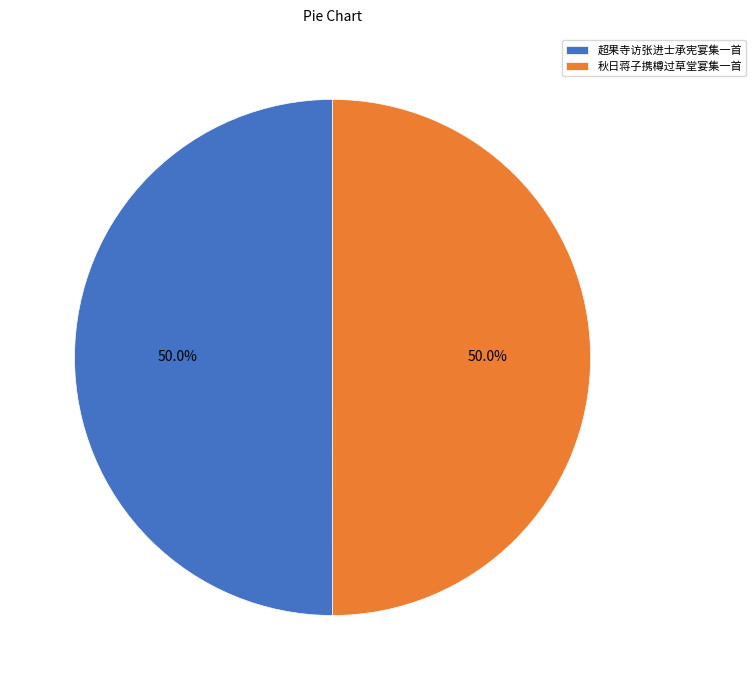

Approximately how many times larger is the value at 秋日蒋子携樽过草堂宴集一首 compared to 超果寺访张进士承宪宴集一首?

1.0